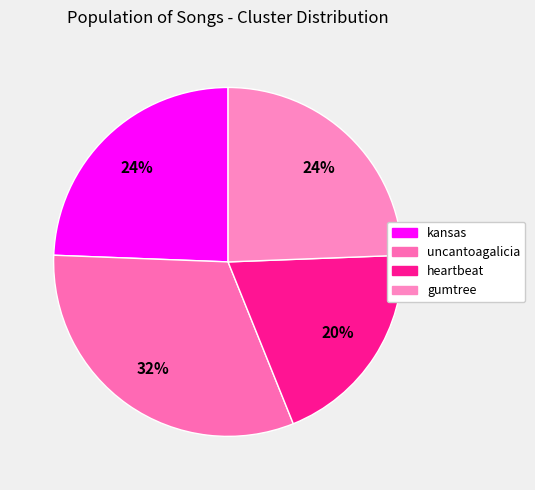

Does kansas represent more than half of the total?

No